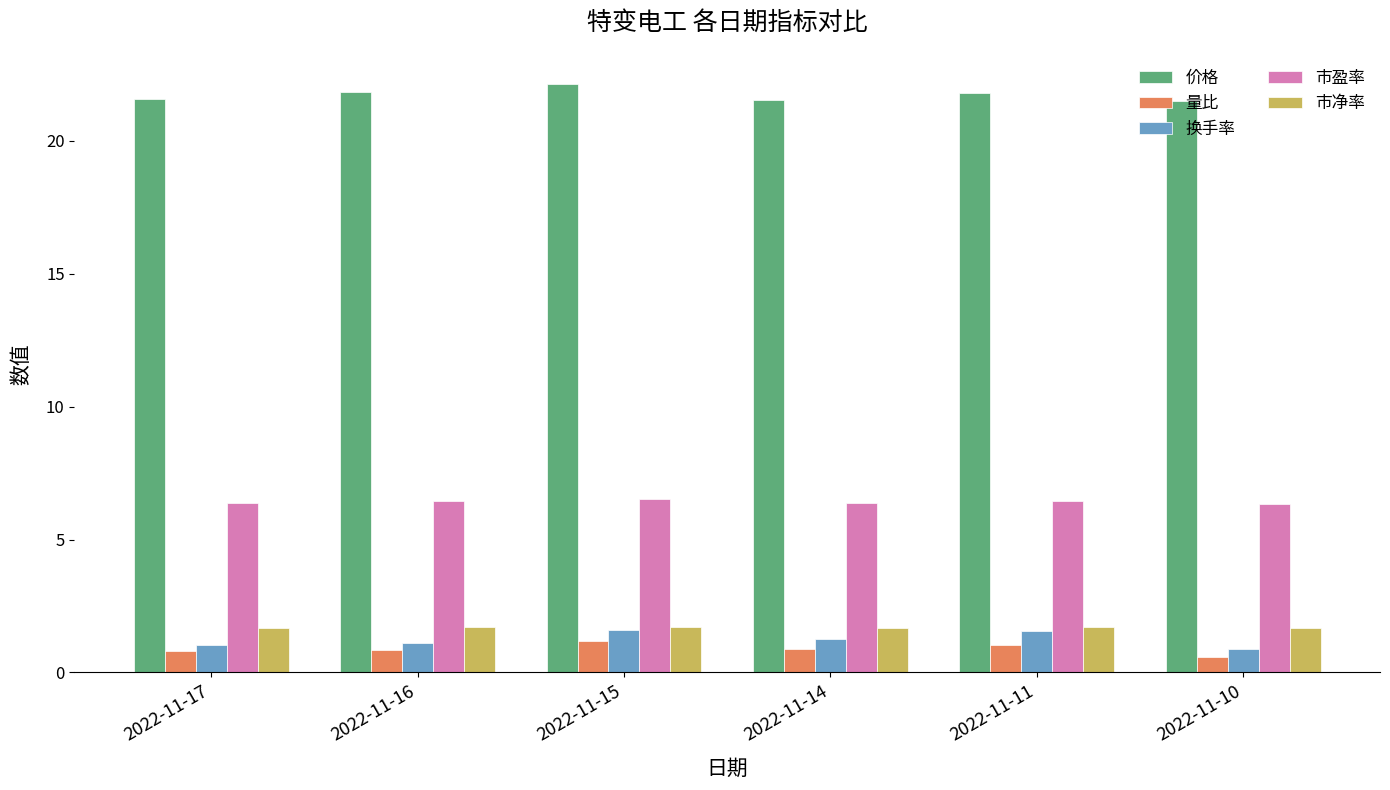

What is the value of the 价格 bar at the 1st from the left?

21.6